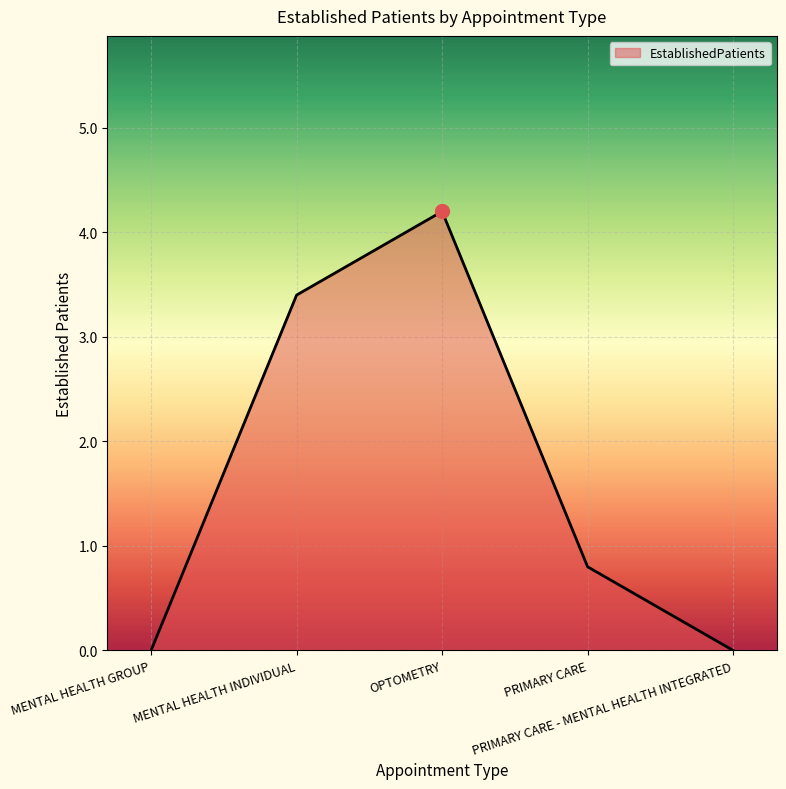

Reading right to left, transcribe all the data shown in this chart.

0.0	0.8	4.2	3.4	0.0